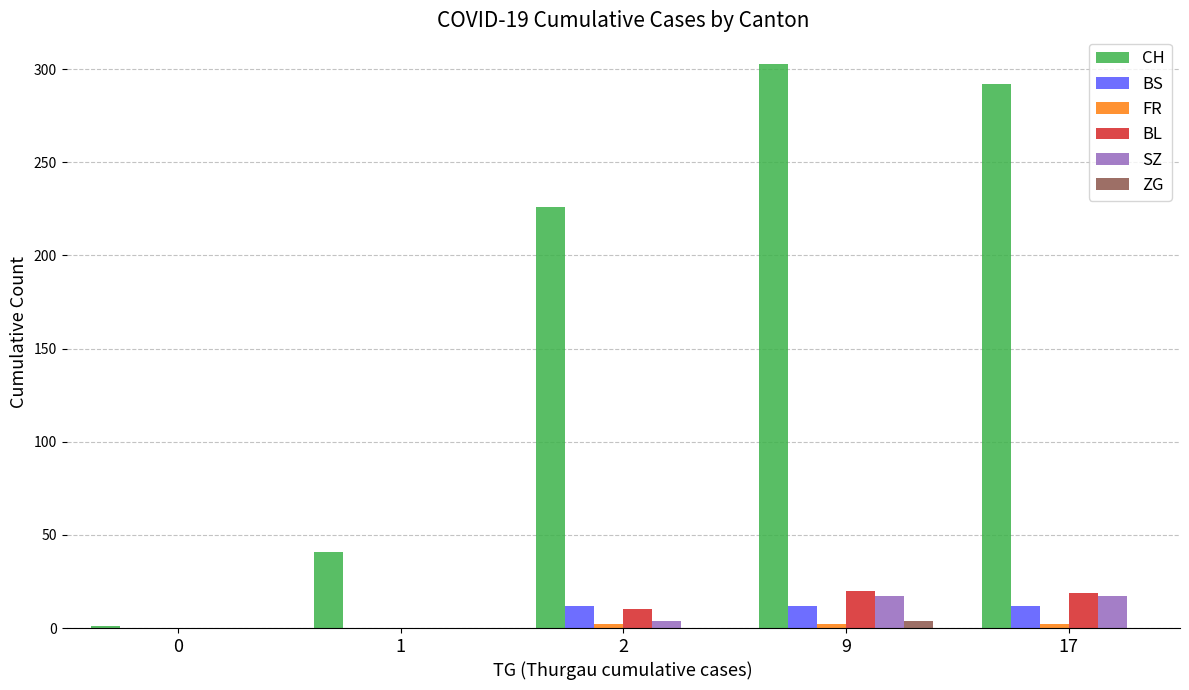

Is it true that CH equals 1 at 0?

True